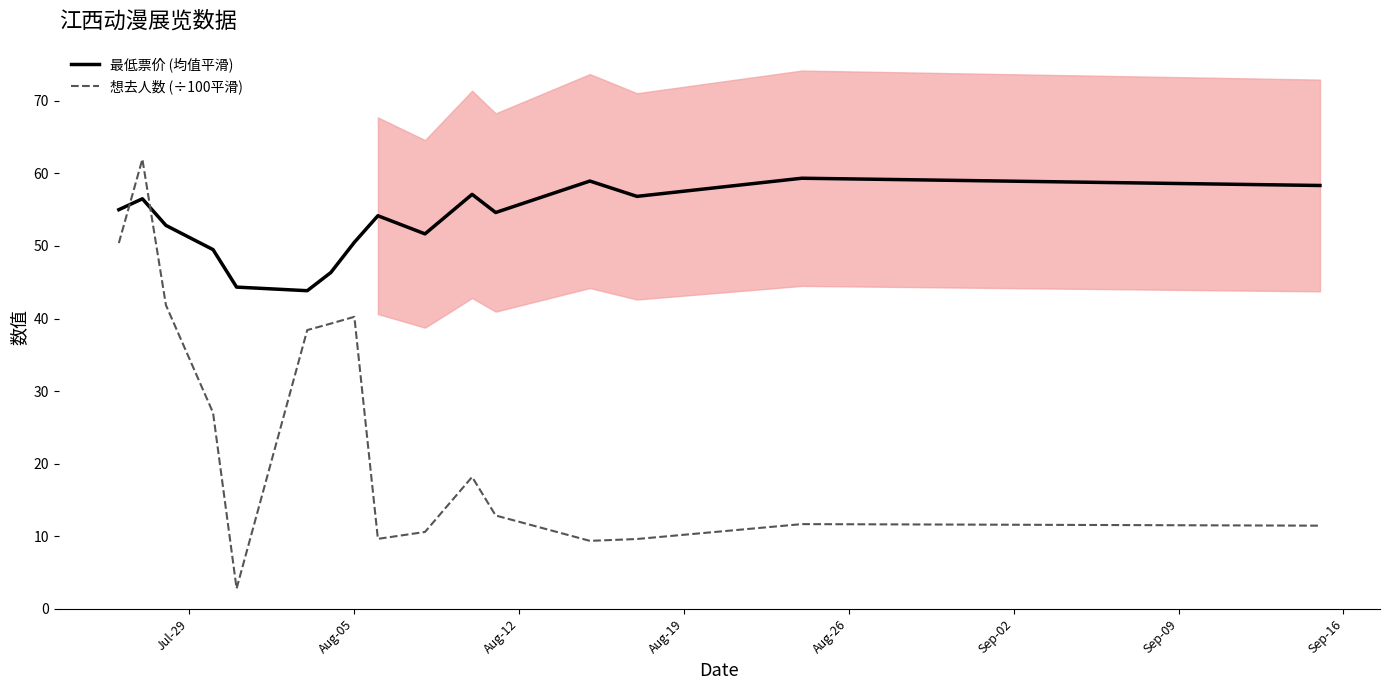

What is the maximum value for 想去人数 (÷100平滑)?

62.0